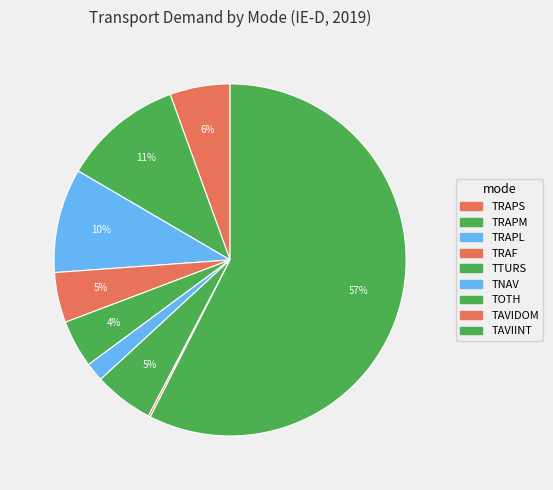

Which has a higher value, TRAPS or TRAF?

TRAPS